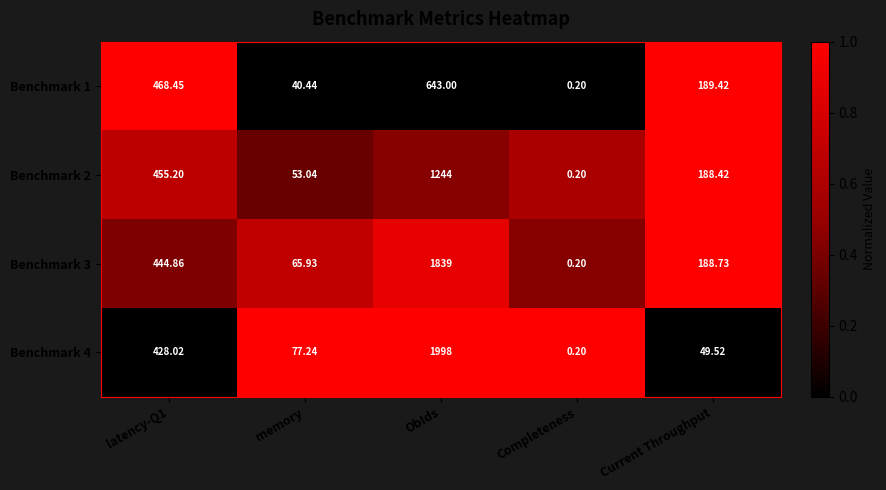

What is the difference between the highest and lowest values at Completeness?

0.0